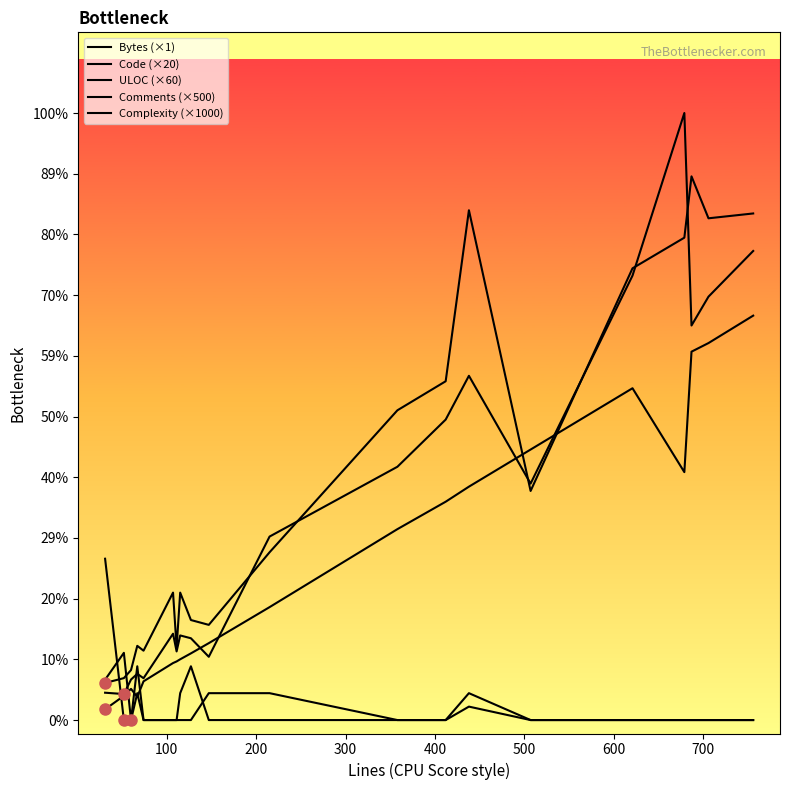

What is the label of the 15th point from the right?

500